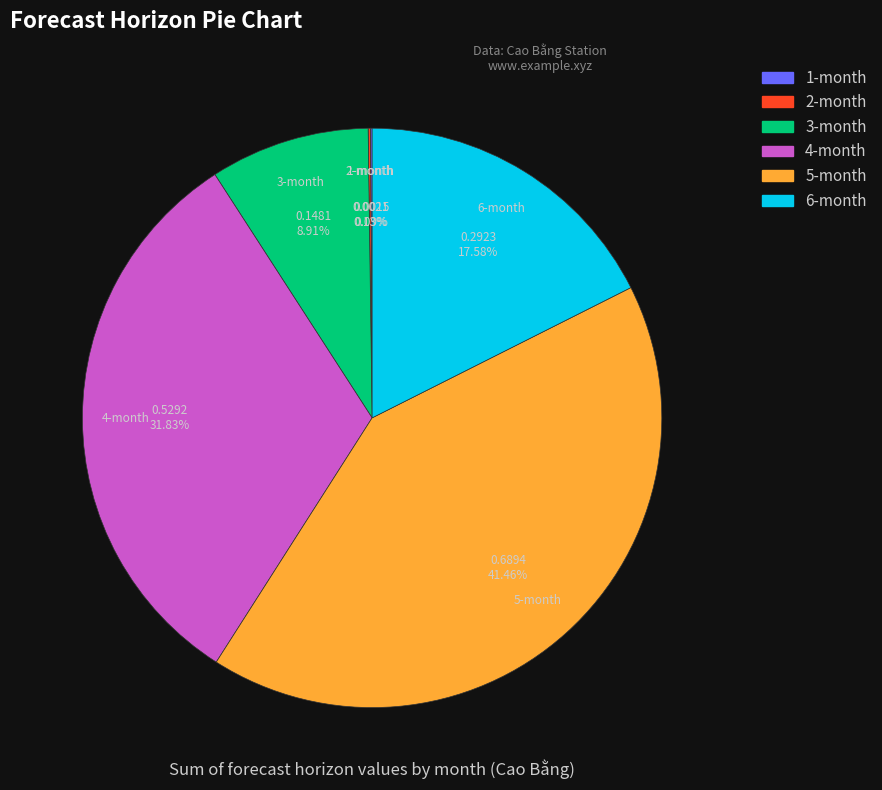

What is the largest slice in the pie chart?

5-month